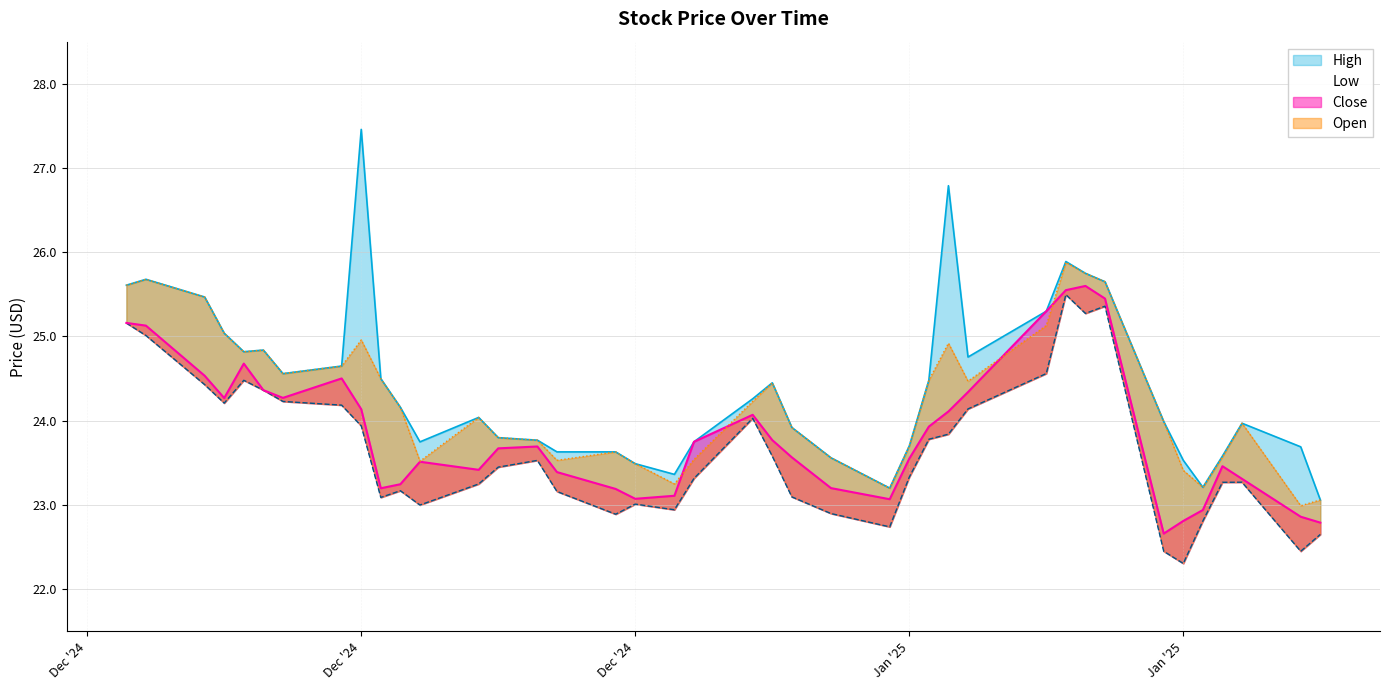

Is the value of Close at 26 greater than the value of High at 35?

Yes